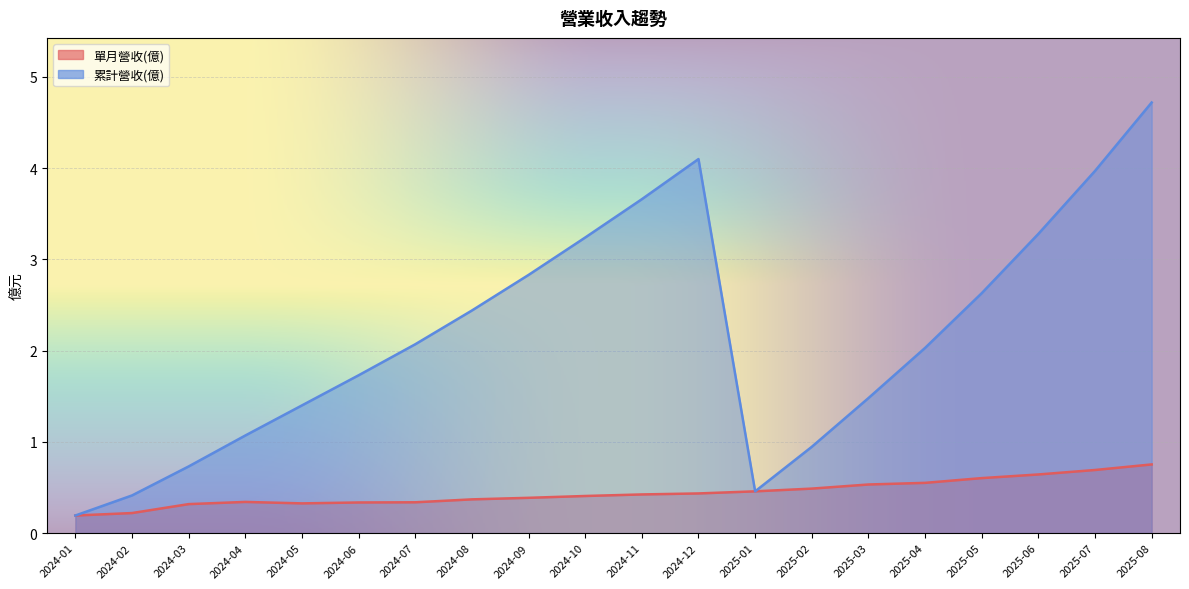

True or false: 單月營收(億) and 累計營收(億) cross at least once.

False